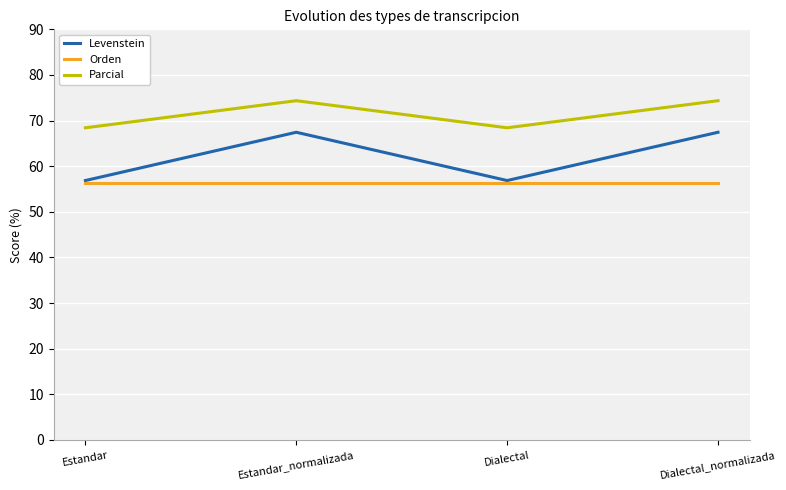

How many lines are shown in the chart?

3